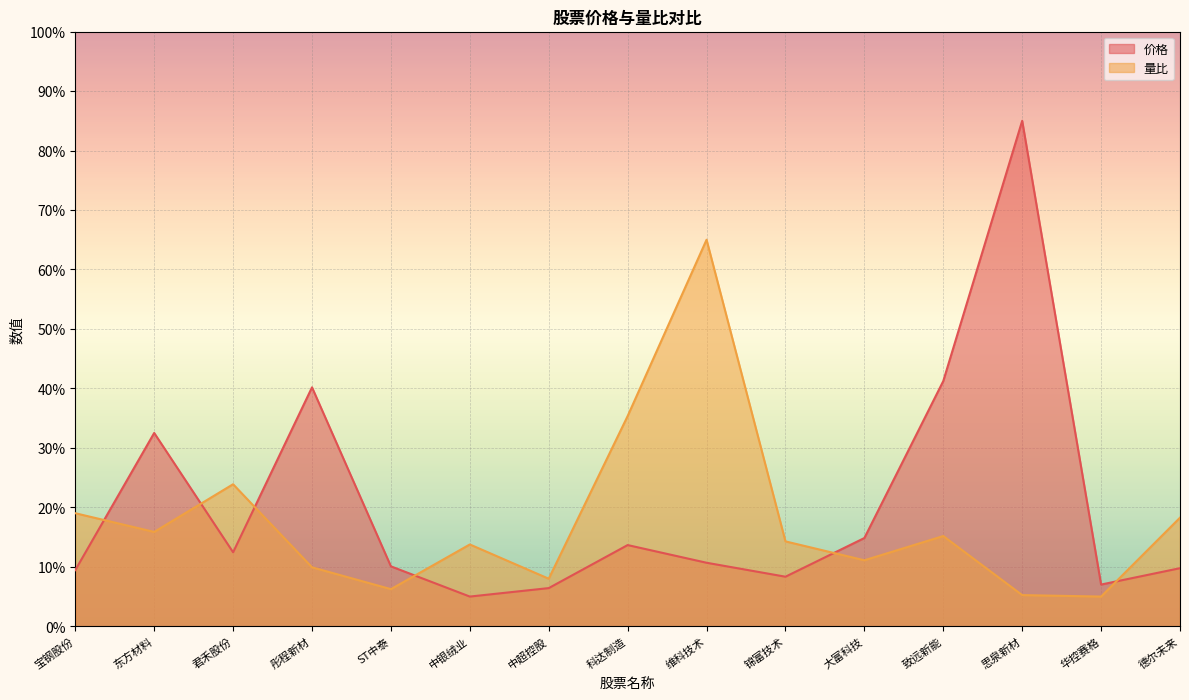

How many values in the 量比 series exceed 14?

8